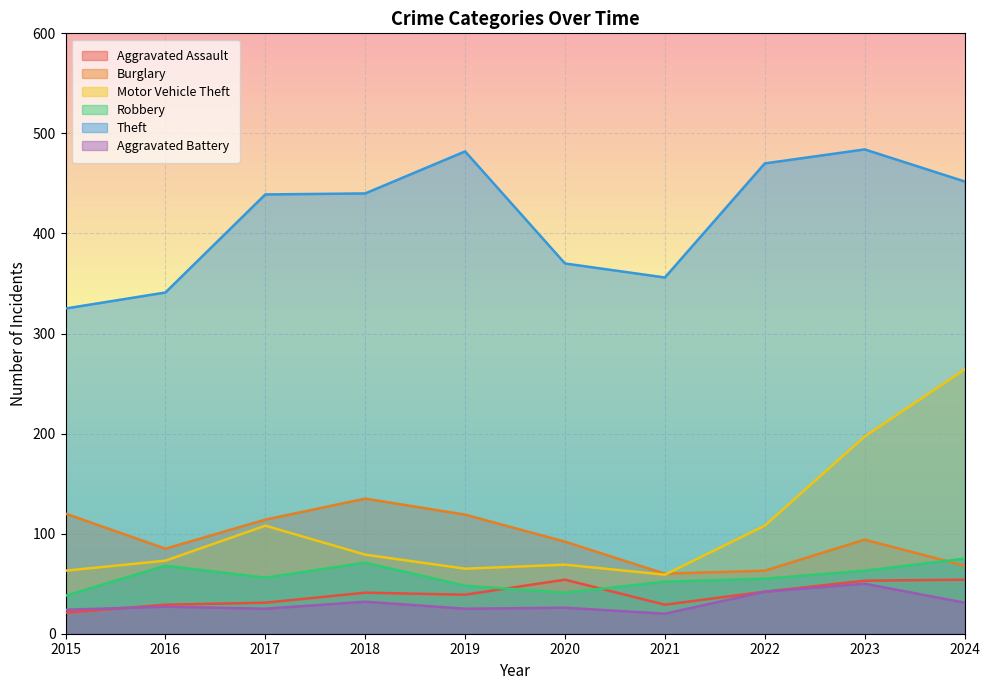

At 2015, list the series in order from largest to smallest.

Theft, Burglary, Motor Vehicle Theft, Robbery, Aggravated Battery, Aggravated Assault